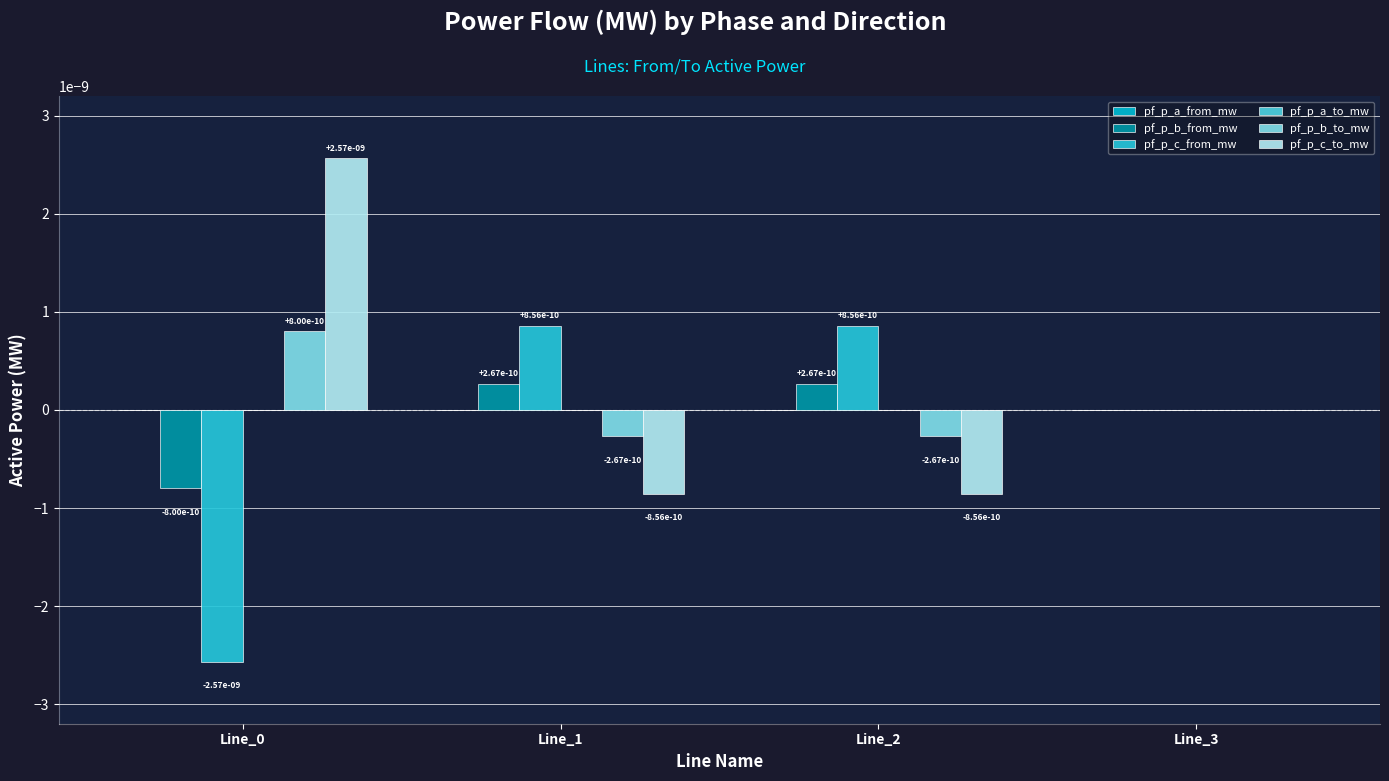

Is the value of pf_p_a_to_mw at Line_2 greater than the value of pf_p_a_from_mw at Line_0?

No